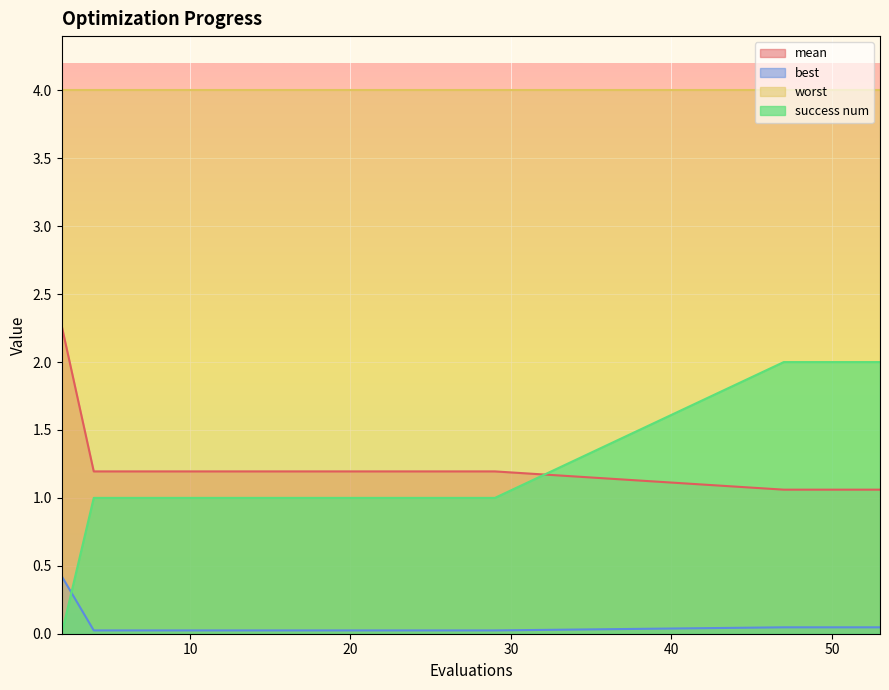

Between 23 and 50, which is larger?

23